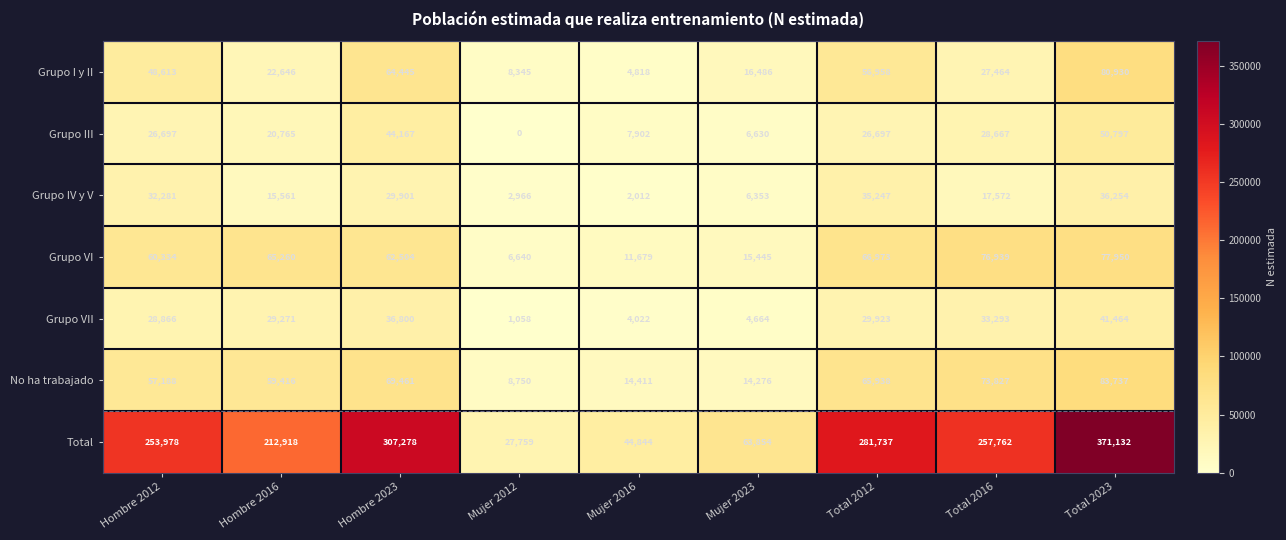

How many values in the Total series are below 253978?

4